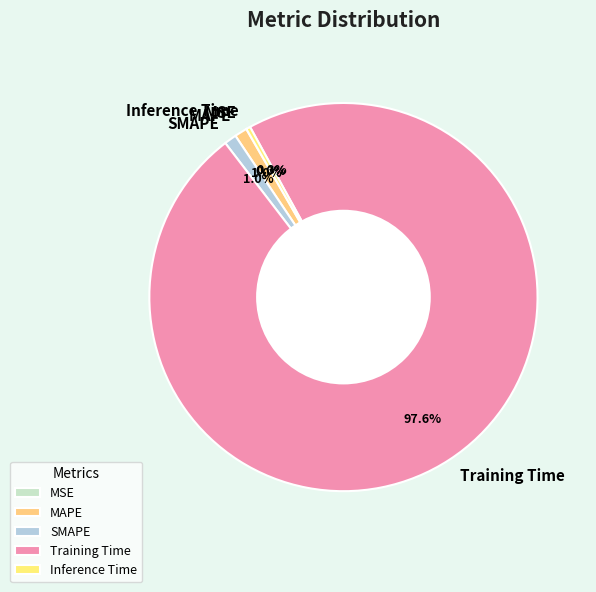

Is the sum of Inference Time and Training Time greater than half?

Yes